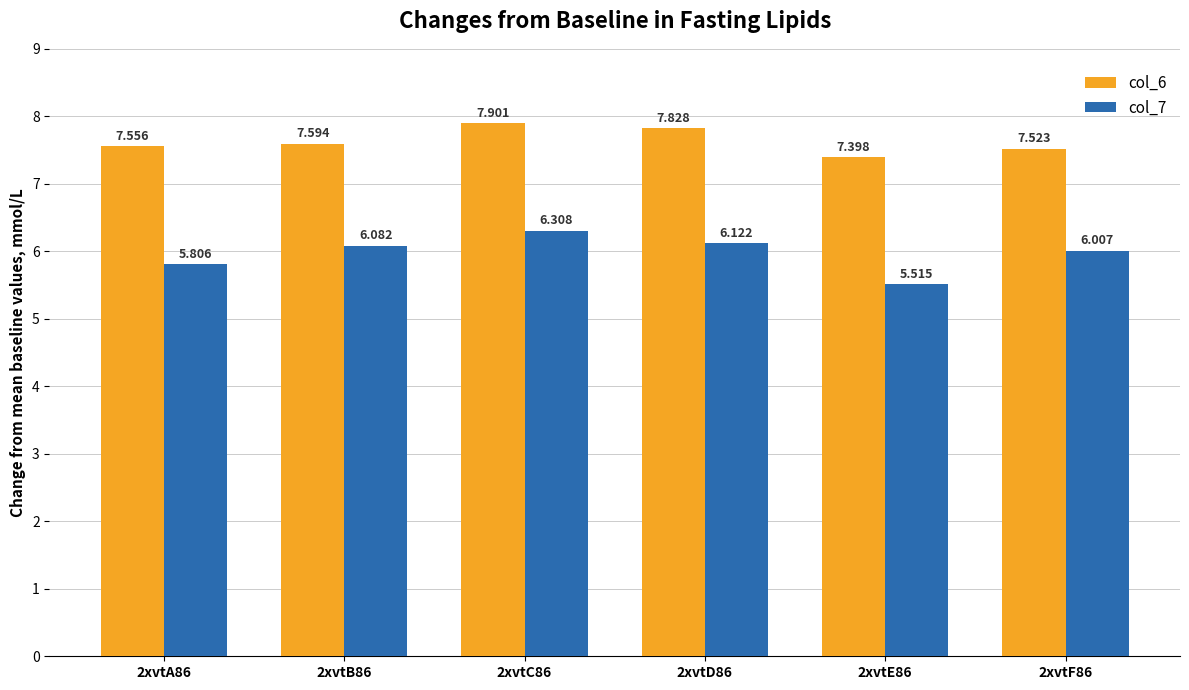

Count the number of categories in the chart.

6